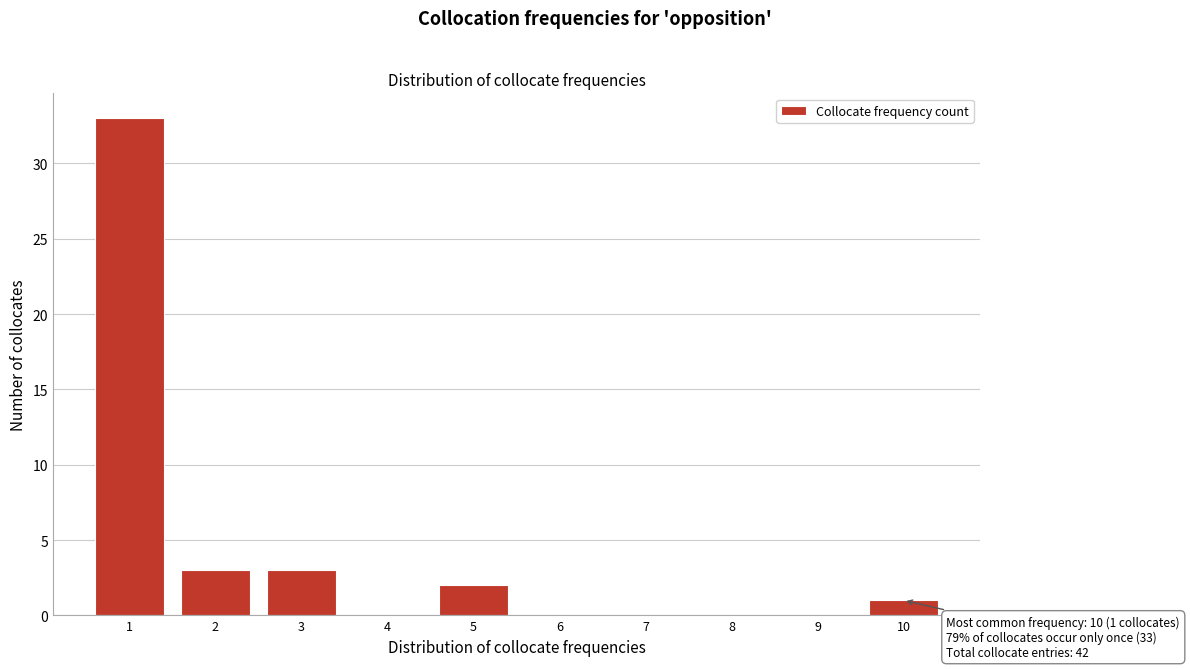

Which range on the x-axis has the tallest bar?

0.5 to 1.5